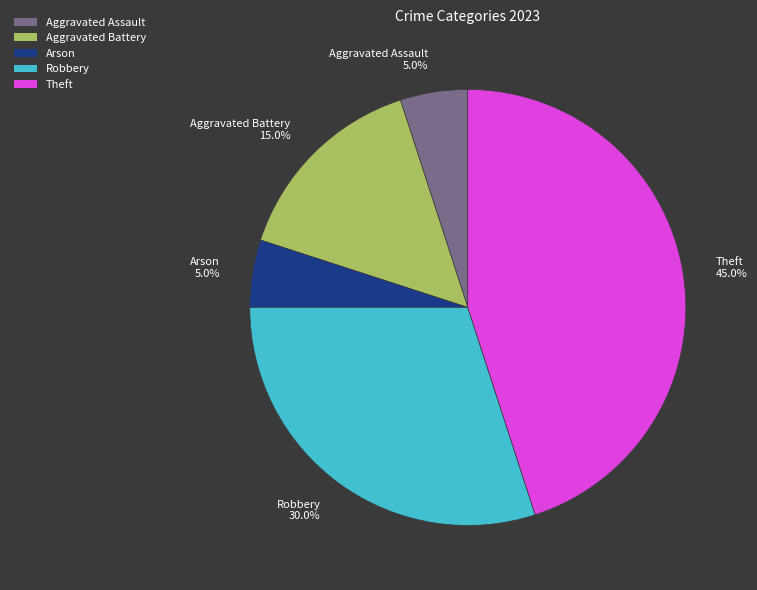

The Arson slice represents 5% of the pie. True or false?

True